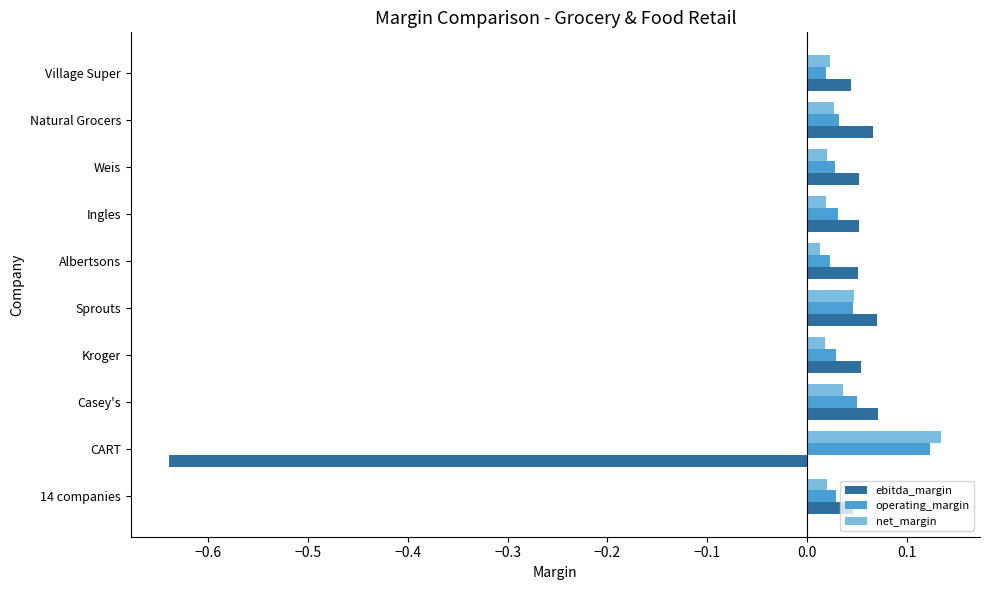

Is the value of net_margin at Natural Grocers greater than the value of ebitda_margin at CART?

Yes